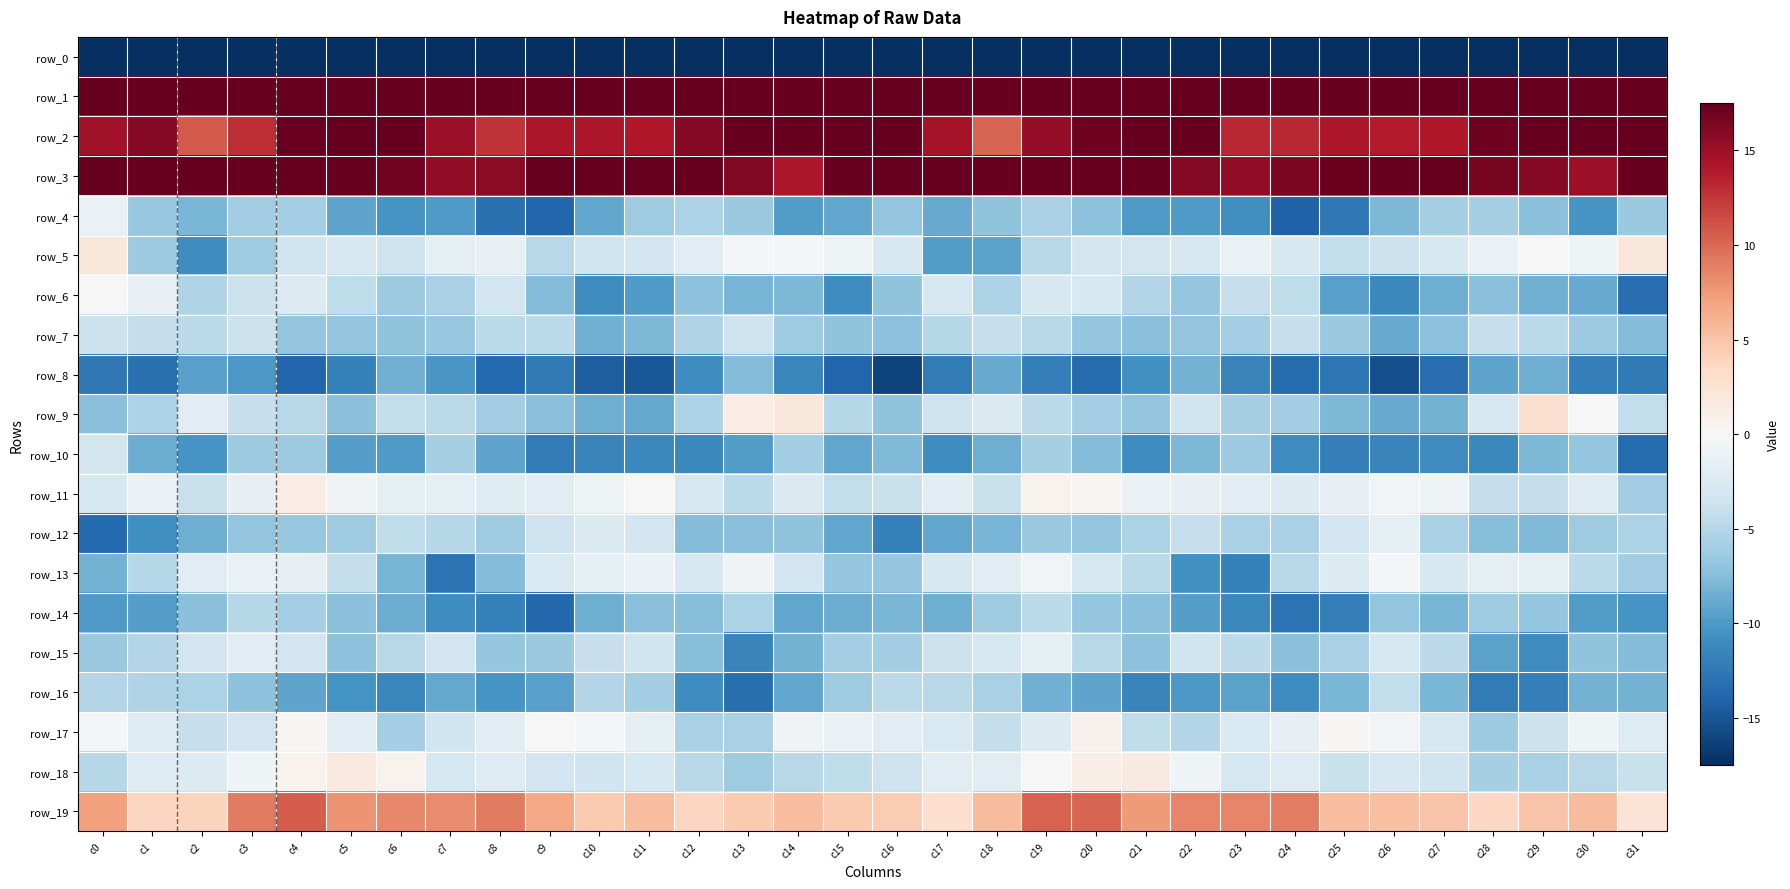

Reading left to right, transcribe all the data shown in this chart.

row_0: -232.3	-213.7	-214.2	-213.6	-220.3	-220.4	-215.8	-208.4	-212.2	-214.9	-212.8	-213.8	-211.0	-212.1	-209.6	-199.0	-197.8	-214.5	-212.5	-216.3	-221.0	-219.8	-212.2	-208.4	-214.6	-213.4	-213.8	-212.6	-211.3	-211.2	-209.8	-225.8
row_1: 64.0	53.6	46.9	50.1	53.3	50.5	49.8	53.7	56.9	51.6	51.7	50.4	49.0	49.8	54.0	62.1	63.3	50.1	47.4	51.8	53.0	49.2	51.3	55.5	55.0	51.4	51.1	49.9	48.6	51.9	54.5	61.5
row_2: 14.7	16.0	10.7	13.0	17.3	17.5	19.6	15.0	12.6	14.1	14.1	14.0	15.9	18.0	18.3	19.3	17.5	14.5	10.2	15.4	17.0	18.5	18.6	13.2	13.2	14.2	13.9	14.1	17.0	18.3	19.0	24.1
row_3: 24.8	22.6	19.5	19.4	21.6	19.8	16.9	15.5	15.8	17.5	18.4	21.2	18.0	16.2	14.2	18.2	22.9	20.7	19.6	19.9	21.7	18.5	16.1	15.5	16.5	17.2	19.5	20.6	16.6	15.9	15.0	21.4
row_4: -1.2	-6.7	-8.0	-6.0	-6.0	-9.3	-10.3	-9.9	-13.0	-13.9	-9.1	-6.3	-5.6	-6.5	-9.8	-9.1	-6.9	-8.8	-7.0	-5.7	-7.2	-9.9	-9.9	-10.8	-14.1	-12.5	-7.8	-5.8	-5.8	-7.4	-10.3	-6.5
row_5: 2.0	-6.4	-10.9	-6.2	-3.5	-3.0	-3.6	-1.8	-1.3	-4.9	-3.5	-3.3	-1.9	-0.2	-0.3	-0.9	-2.9	-9.8	-9.3	-4.8	-3.3	-3.2	-2.9	-1.2	-2.9	-4.4	-3.7	-2.9	-1.1	-0.1	-0.7	2.0
row_6: -0.1	-1.3	-5.2	-3.8	-2.4	-4.4	-6.4	-5.7	-3.3	-7.7	-11.0	-9.9	-7.2	-8.1	-7.9	-10.8	-7.1	-3.0	-5.6	-2.9	-2.7	-5.1	-6.8	-4.0	-4.5	-9.4	-11.3	-8.5	-7.3	-8.3	-8.8	-13.4
row_7: -3.7	-4.2	-4.6	-3.7	-6.9	-6.9	-7.0	-6.7	-4.8	-4.6	-8.4	-7.9	-5.3	-3.6	-6.2	-7.0	-7.2	-5.0	-4.1	-4.9	-6.8	-7.3	-6.9	-5.9	-4.1	-6.6	-8.8	-7.1	-4.0	-4.8	-6.4	-7.6
row_8: -12.5	-13.1	-9.5	-10.0	-13.9	-11.8	-8.3	-10.2	-13.5	-12.4	-14.4	-14.8	-10.9	-7.6	-11.4	-13.9	-16.2	-12.3	-8.8	-12.0	-13.4	-10.6	-8.3	-11.6	-13.5	-12.7	-15.4	-13.3	-9.2	-8.5	-12.0	-12.4
row_9: -7.3	-5.4	-2.0	-4.0	-4.9	-7.4	-4.3	-4.8	-6.1	-7.3	-8.5	-9.0	-5.4	1.3	2.0	-5.0	-7.0	-3.7	-2.6	-4.5	-5.9	-7.0	-3.5	-5.8	-6.1	-7.9	-8.8	-8.3	-2.9	2.8	-0.0	-4.3
row_10: -3.2	-8.7	-10.4	-6.3	-6.3	-9.7	-10.0	-5.8	-9.3	-12.2	-11.5	-11.2	-11.3	-9.8	-6.1	-9.1	-7.7	-10.8	-8.6	-5.8	-7.5	-10.9	-7.8	-6.4	-11.0	-12.0	-11.5	-11.0	-11.3	-7.9	-6.8	-13.5
row_11: -3.1	-1.0	-3.8	-1.4	1.3	-0.6	-1.7	-1.8	-2.2	-1.9	-0.9	-0.0	-3.1	-4.8	-2.5	-4.3	-4.0	-1.9	-3.9	0.6	0.4	-1.1	-1.5	-2.0	-2.4	-1.4	-0.5	-0.8	-4.2	-4.2	-2.2	-6.1
row_12: -13.6	-10.8	-8.5	-6.9	-6.7	-6.2	-4.4	-5.0	-6.3	-3.7	-2.5	-3.4	-7.6	-7.3	-7.0	-9.0	-11.8	-9.1	-8.1	-6.4	-6.9	-5.6	-4.0	-5.7	-5.6	-3.3	-1.8	-5.7	-7.5	-7.7	-6.3	-5.6
row_13: -8.2	-5.0	-2.0	-1.1	-1.5	-4.2	-8.2	-12.9	-7.6	-2.7	-1.6	-1.0	-2.9	-0.6	-3.4	-6.7	-6.8	-2.9	-1.9	-0.5	-3.0	-4.8	-10.6	-11.8	-4.9	-2.4	-0.3	-2.8	-1.6	-1.6	-4.6	-6.1
row_14: -9.9	-9.6	-7.3	-4.9	-5.9	-7.3	-8.6	-10.9	-11.8	-13.7	-8.6	-7.3	-7.4	-5.5	-9.1	-8.6	-8.0	-8.5	-6.3	-4.6	-6.8	-7.3	-9.6	-11.3	-12.9	-12.1	-6.9	-8.1	-6.2	-6.8	-9.7	-10.3
row_15: -6.5	-5.1	-3.4	-1.9	-3.3	-7.2	-4.9	-3.3	-6.7	-6.5	-4.1	-3.5	-7.4	-11.6	-8.3	-6.0	-6.1	-3.7	-3.1	-1.6	-4.8	-7.2	-3.4	-4.6	-7.3	-5.7	-3.1	-4.6	-9.4	-11.0	-7.0	-7.6
row_16: -5.1	-5.3	-5.6	-7.2	-9.2	-10.5	-11.4	-9.0	-10.4	-9.5	-5.1	-6.1	-10.9	-13.1	-9.1	-6.2	-4.7	-4.9	-5.7	-8.4	-9.3	-11.6	-10.0	-9.3	-10.9	-8.0	-4.3	-8.0	-12.2	-12.0	-8.2	-8.3
row_17: -0.4	-2.1	-4.1	-3.3	0.2	-2.0	-6.0	-3.5	-2.0	0.1	-0.4	-1.6	-5.7	-5.7	-0.6	-1.2	-1.8	-2.6	-4.2	-2.4	0.7	-4.4	-5.1	-2.6	-1.5	0.2	-0.4	-3.1	-6.3	-3.8	-0.8	-2.3
row_18: -5.0	-2.3	-2.3	-0.7	0.6	1.7	0.6	-3.1	-2.2	-3.4	-3.5	-3.1	-4.9	-6.2	-4.9	-4.5	-3.6	-2.0	-2.0	-0.1	1.1	1.5	-0.7	-3.1	-2.2	-3.9	-2.9	-3.5	-5.8	-5.7	-4.8	-3.9
row_19: 7.1	3.8	3.9	9.0	10.5	7.9	8.4	8.3	9.0	6.8	4.6	5.4	3.8	4.6	5.4	4.6	4.5	2.9	5.6	10.3	10.1	7.5	8.6	8.6	9.0	5.4	5.3	4.9	3.6	5.0	5.6	2.4